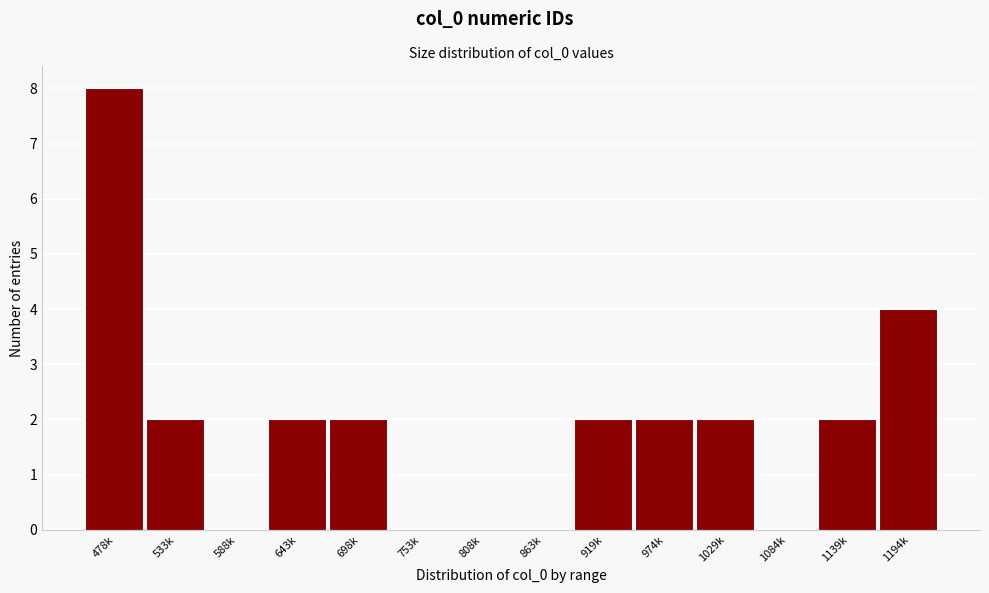

Reading left to right, list all the values displayed in this chart.

478k=8	533k=2	588k=0	643k=2	698k=2	753k=0	808k=0	863k=0	919k=2	974k=2	1029k=2	1084k=0	1139k=2	1194k=4